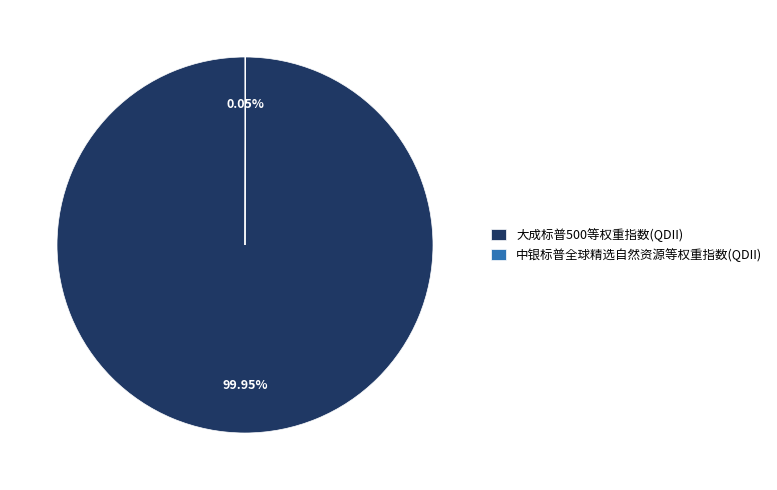

Which category has the biggest portion of the pie?

大成标普500等权重指数(QDII)